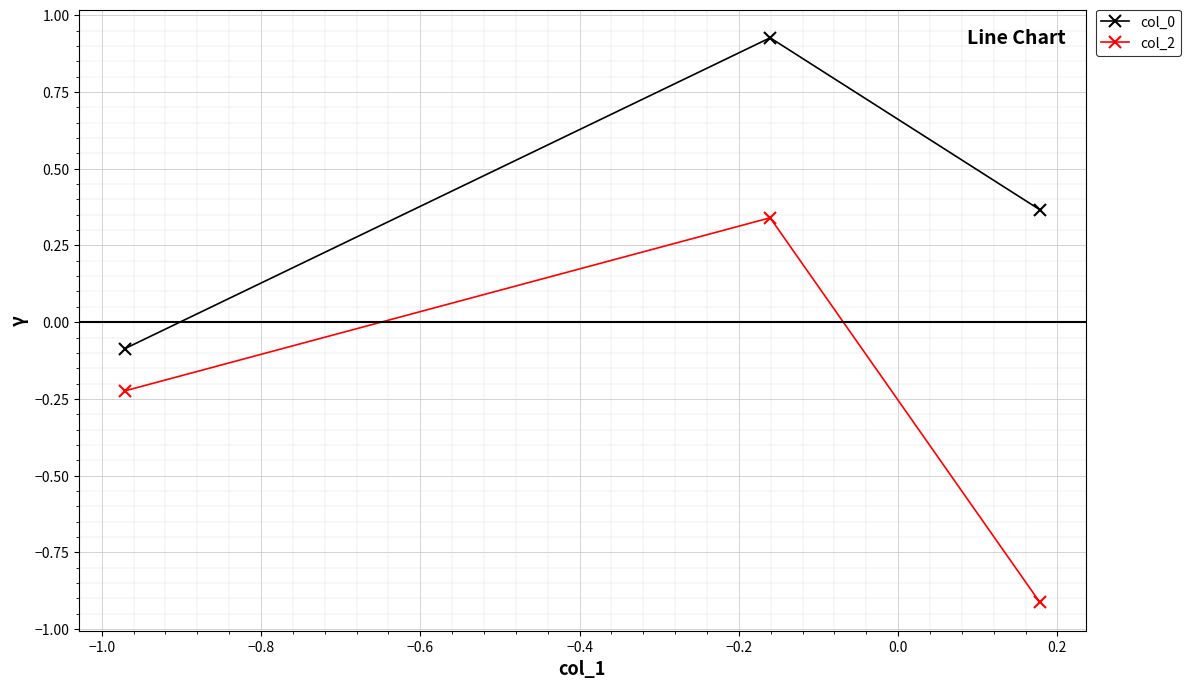

How many data points in col_0 are above 0?

2